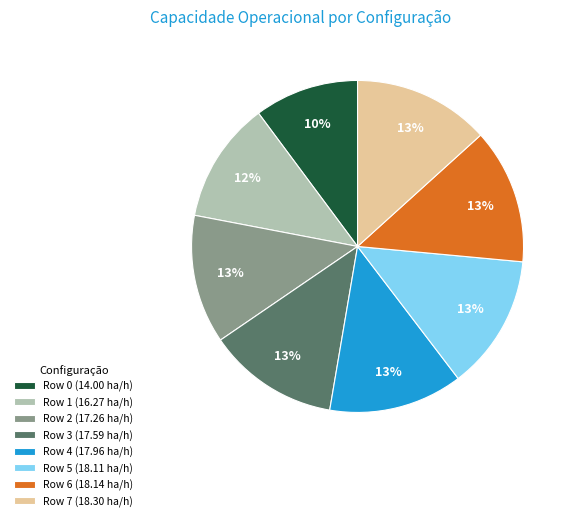

Is Row 4 the majority of the pie?

No